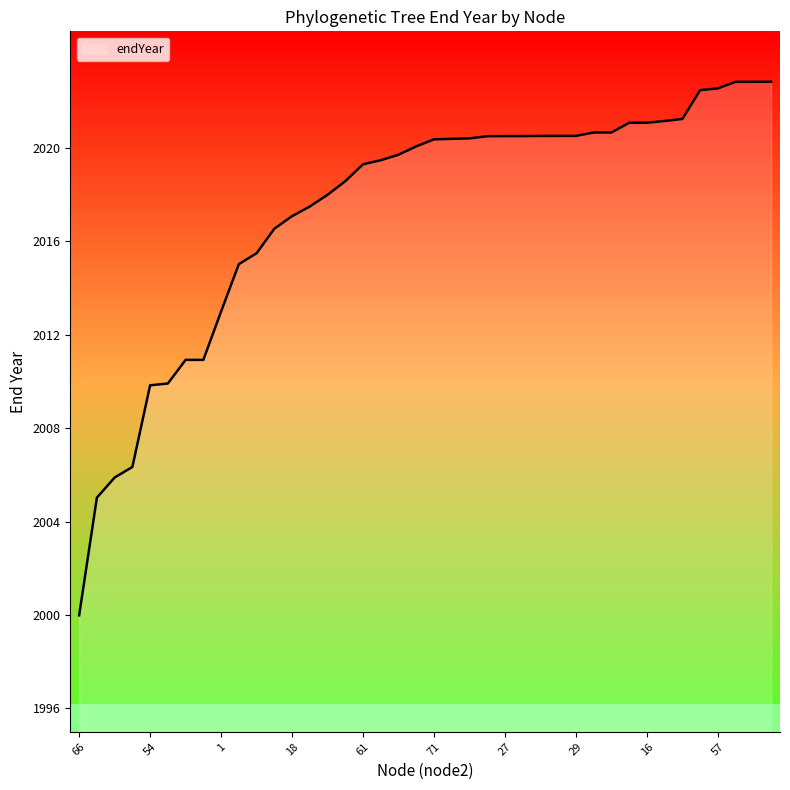

What is the smallest value displayed?

2000.0